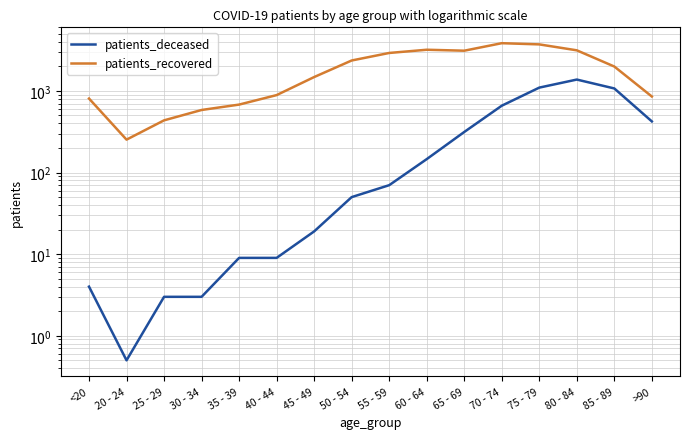

Where does the patients_deceased series first go above 70?

60 - 64